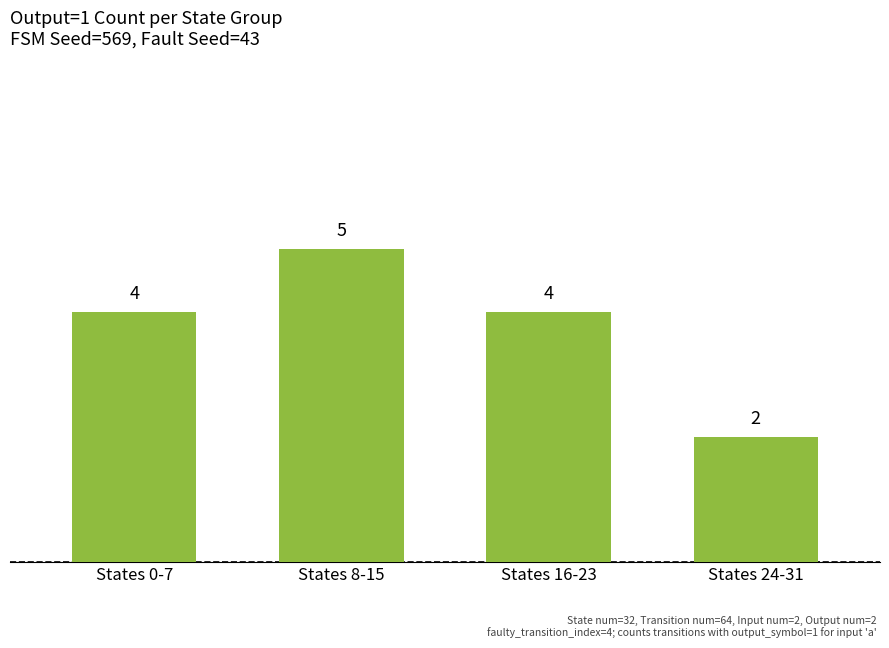

Is it true that the value at States 16-23 is 4?

True